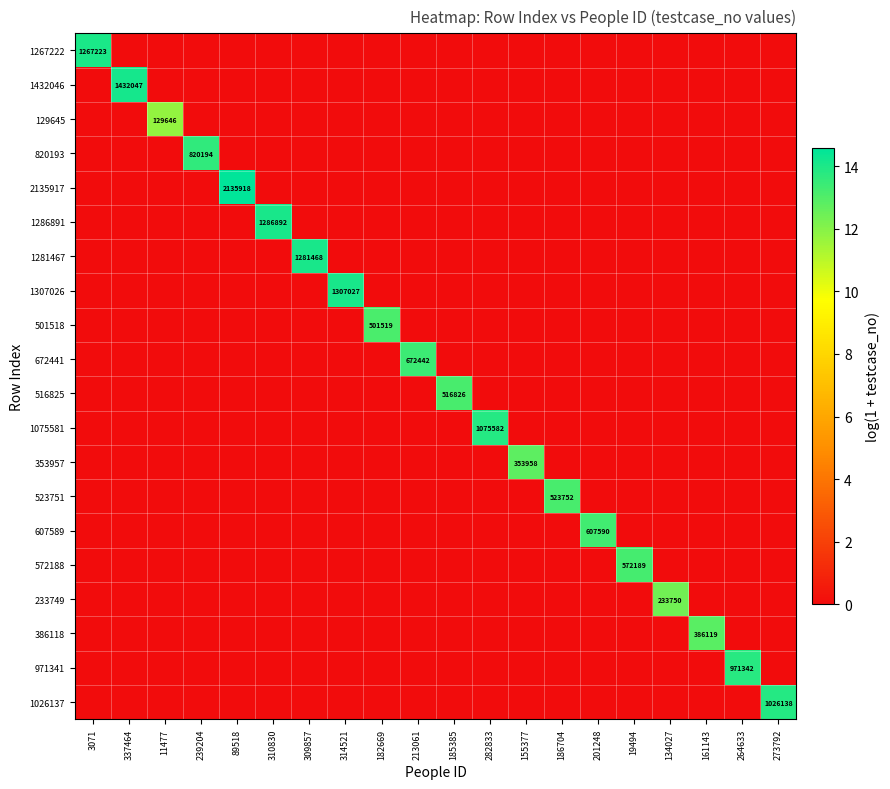

At how many categories does at least one series exceed 13?

16